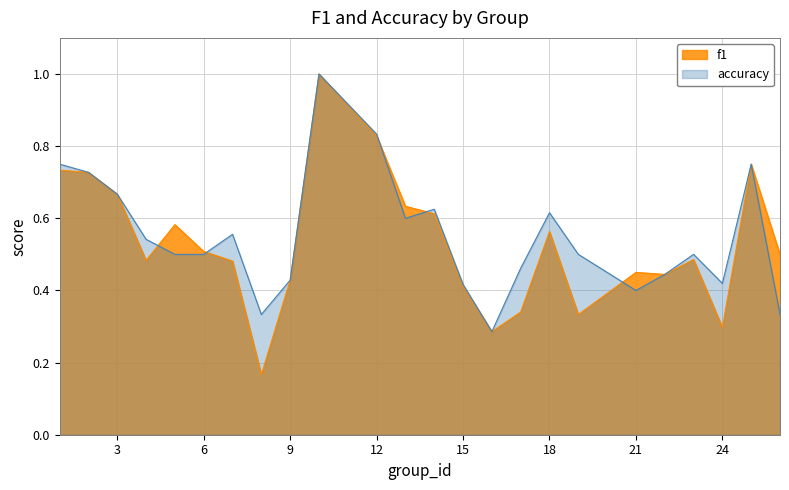

What is the sum of the accuracy values at 5 and 25?

1.2